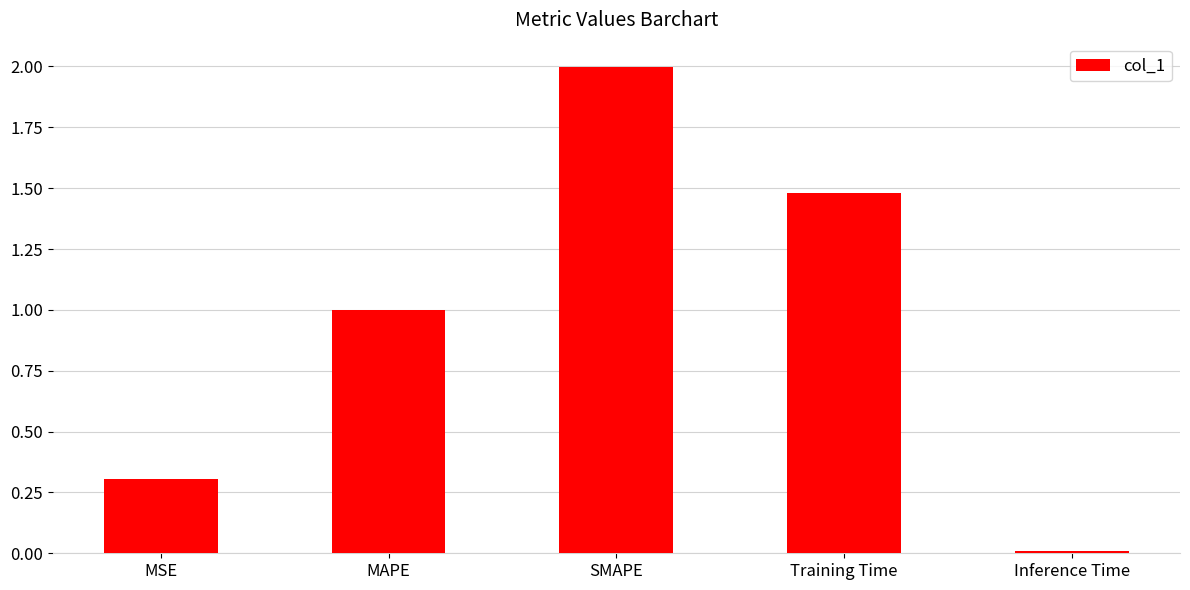

Rank the categories by value from highest to lowest.

SMAPE, Training Time, MAPE, MSE, Inference Time